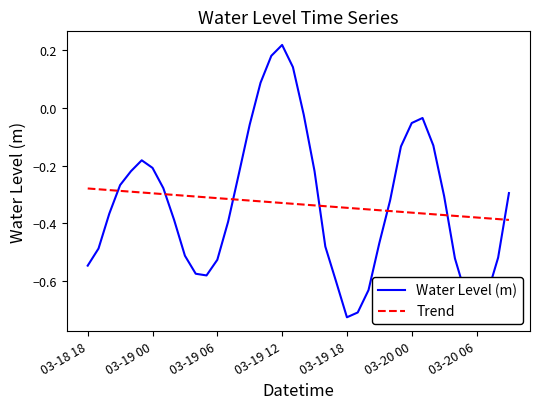

How many lines are shown in the chart?

2